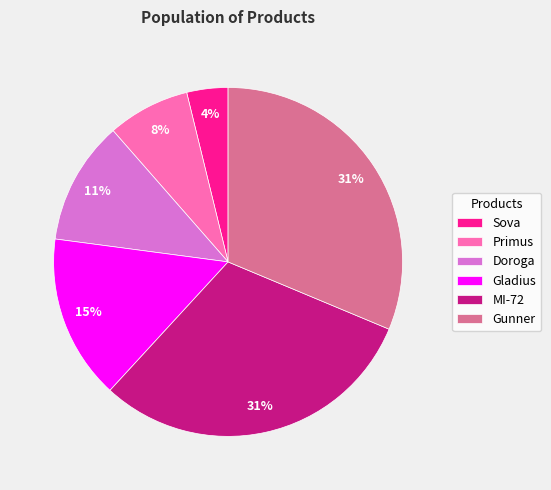

How many segments does this pie chart have?

6